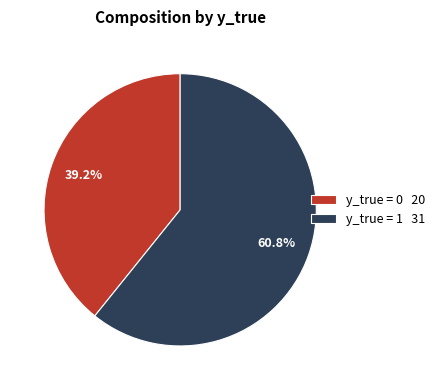

How many slices are in this pie chart?

2